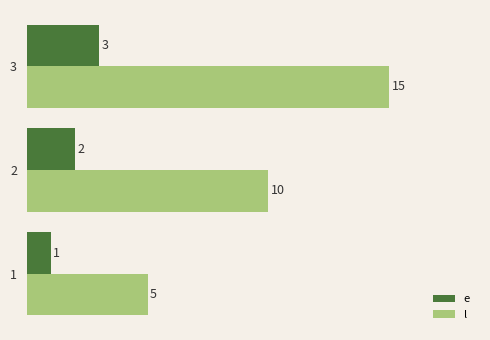

Which series has the widest spread of values?

l